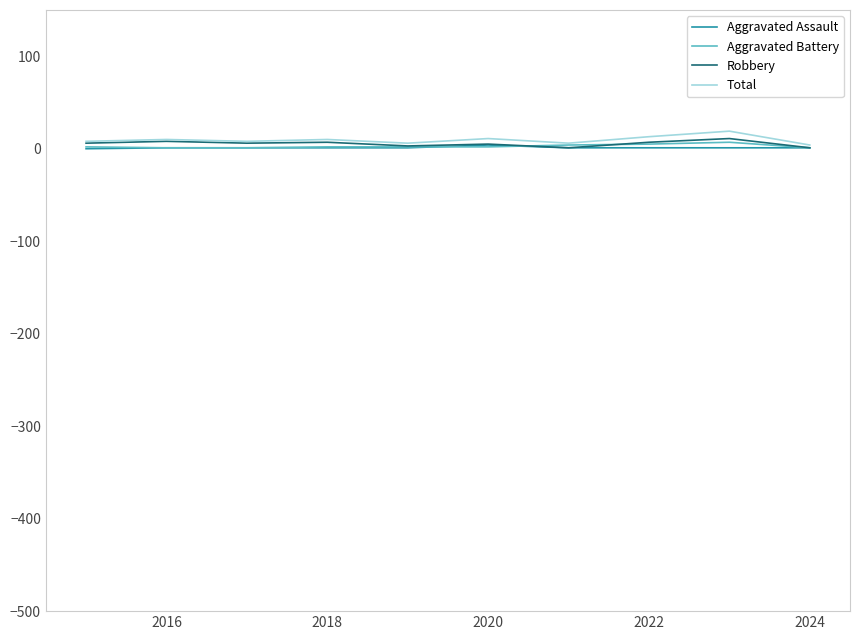

What is the greatest value displayed?

19